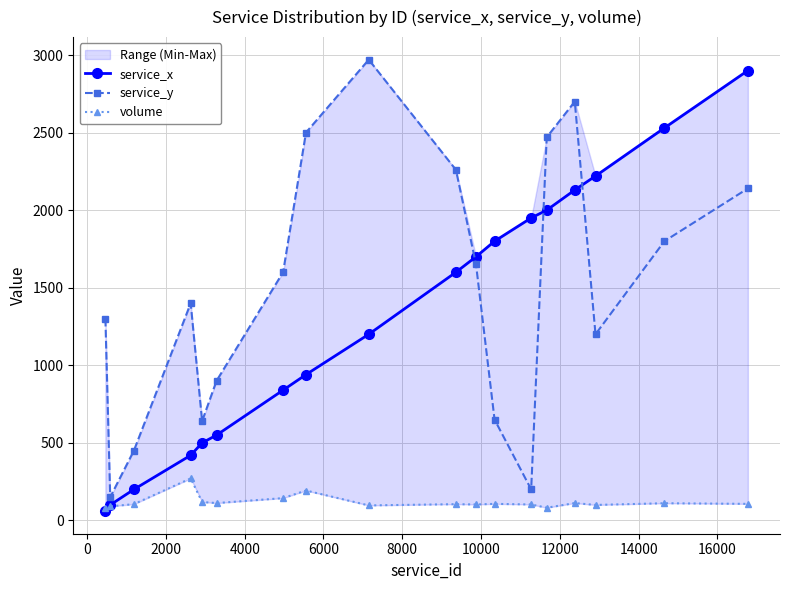

What is the sum of all volume values?

2145